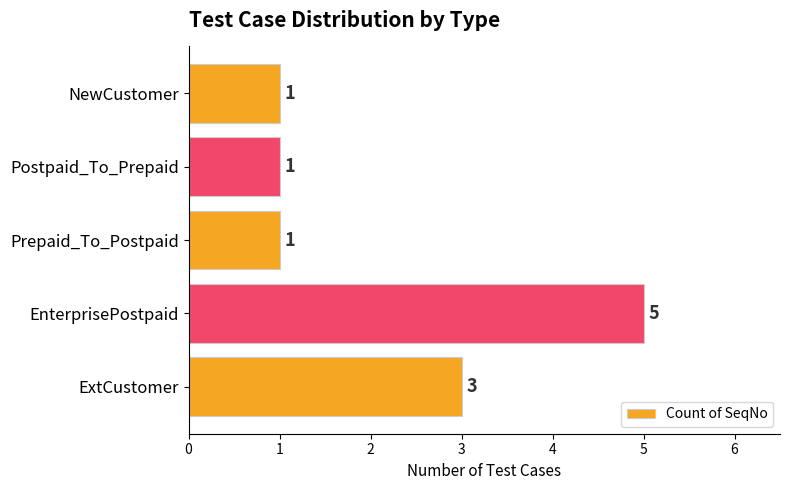

What is the change in value from EnterprisePostpaid to Prepaid_To_Postpaid?

-4